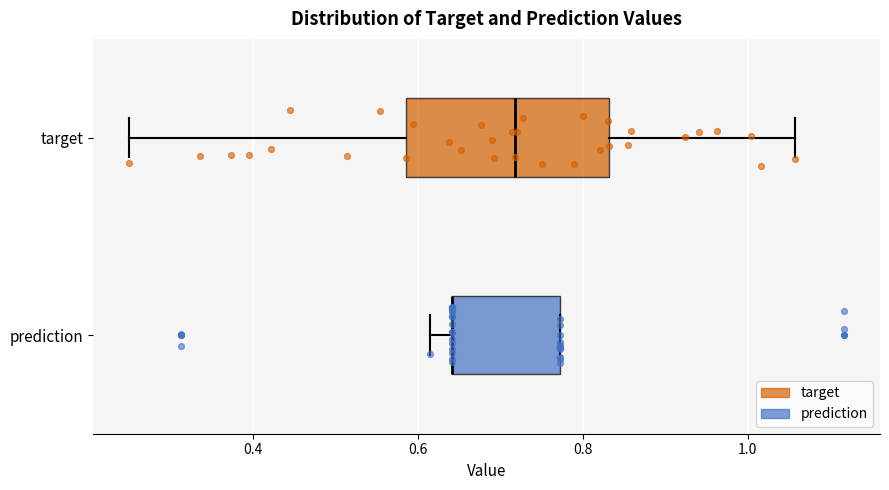

Comparing the boxes themselves (not the whiskers), which one is the widest?

target